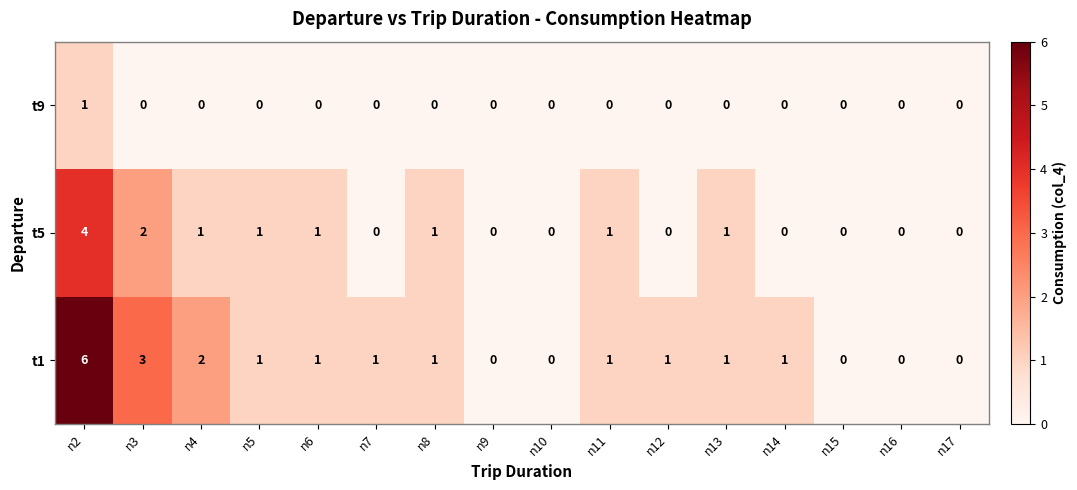

List the series in order of their overall mean, lowest first.

t9, t5, t1